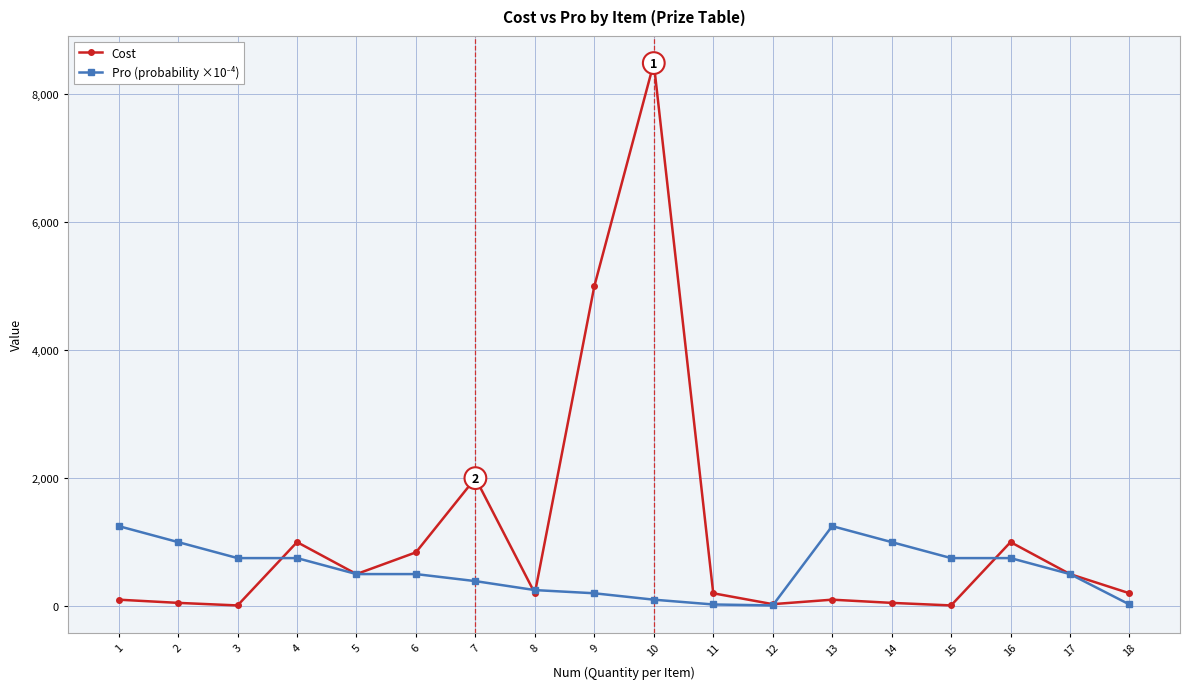

How many data points in Cost are less than 200?

7